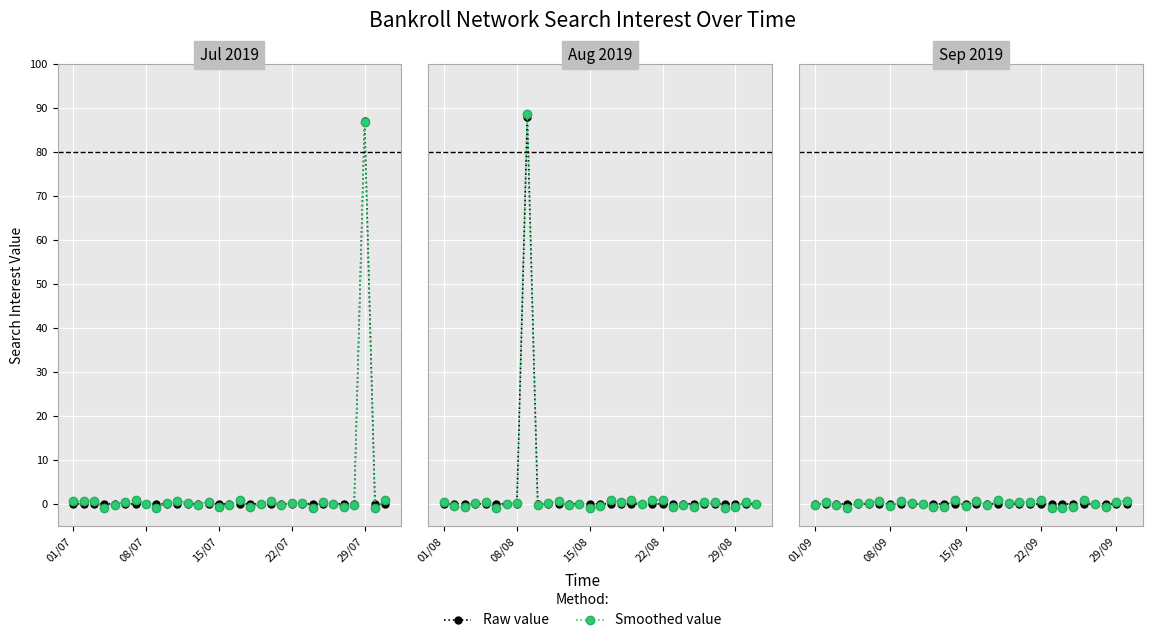

Where do Smoothed value and Raw value first cross each other?

01/07 and 08/07